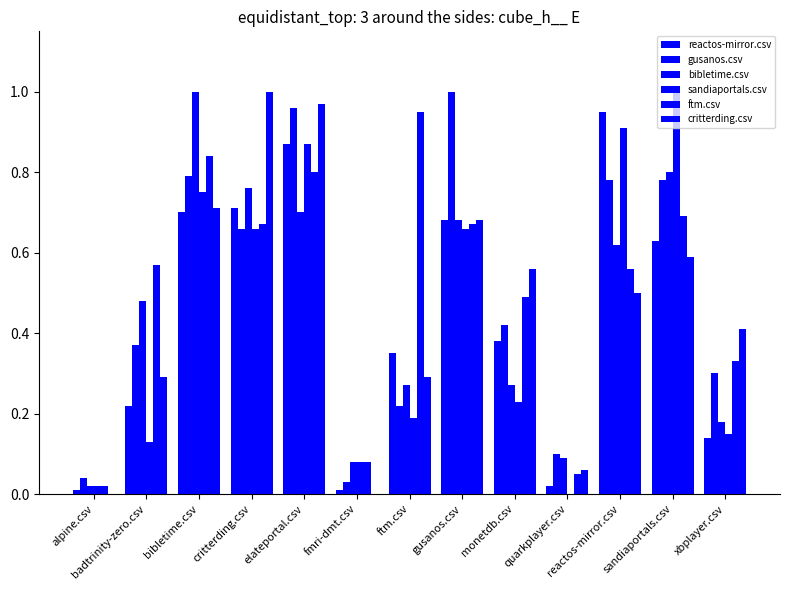

Are the bars horizontal?

No